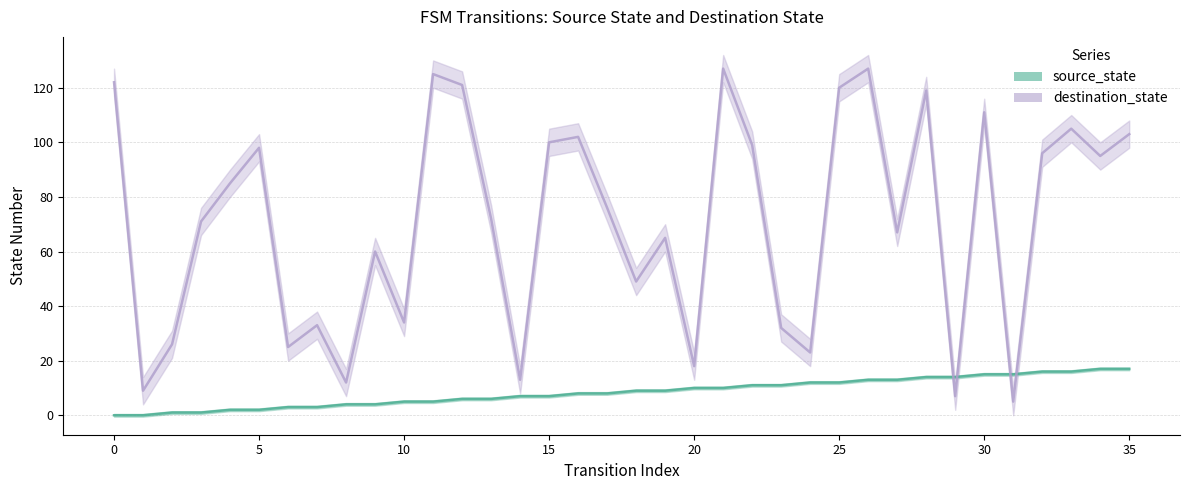

Where is the first local minimum for destination_state?

1